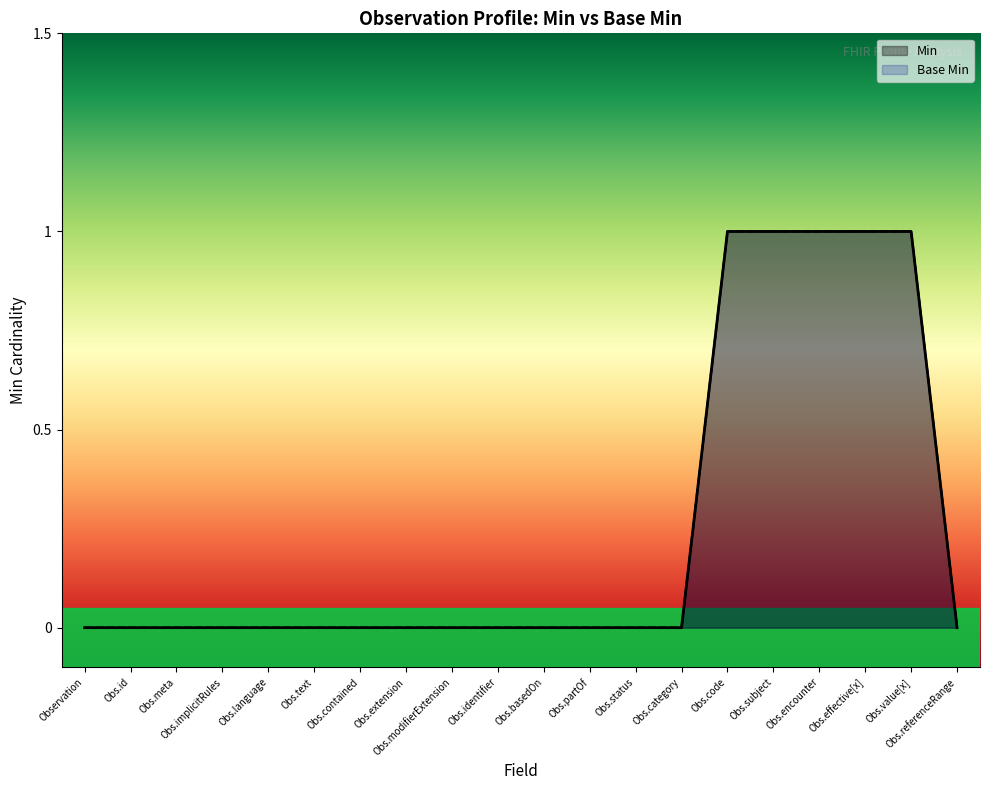

Where is Min nearest to the value 0?

Observation